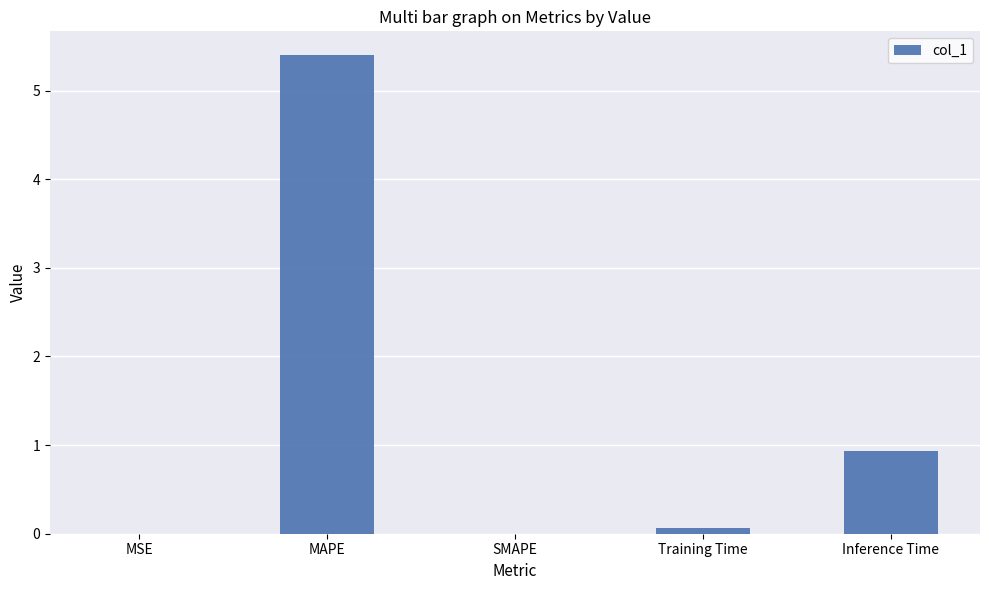

The value at SMAPE is 0.0. True or false?

True